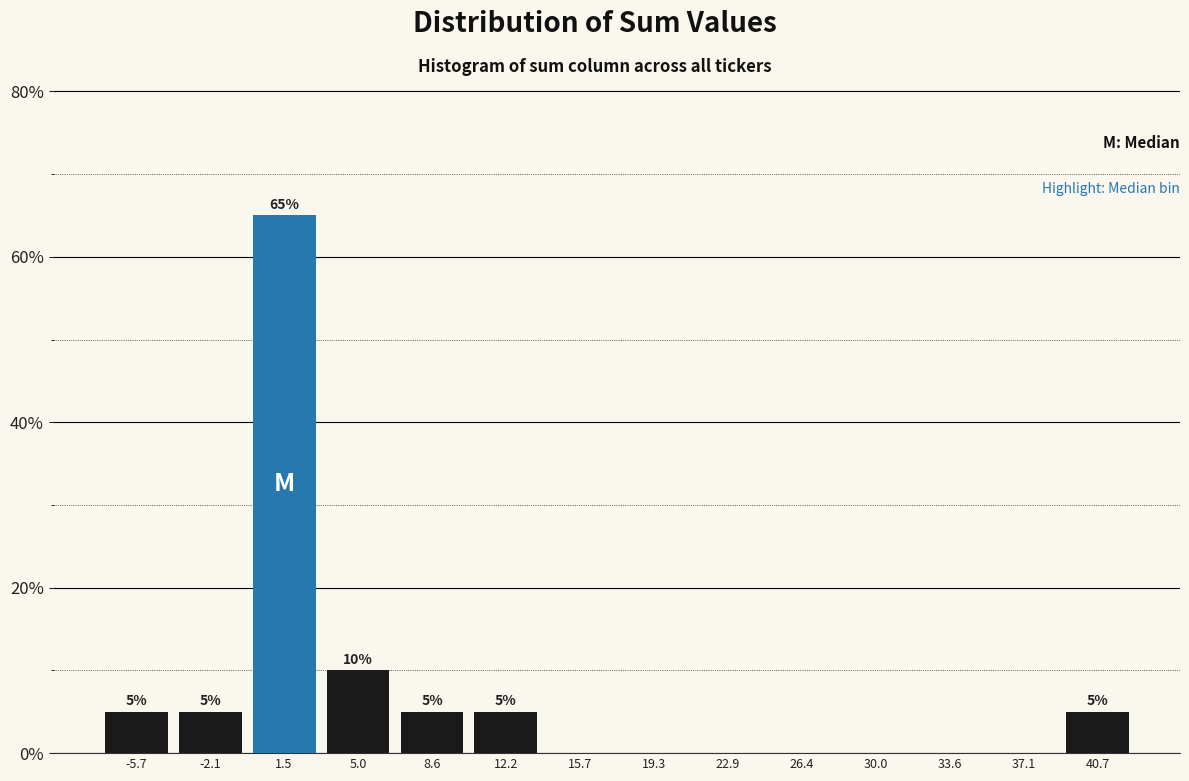

Which range on the x-axis has the tallest bar?

-0.5 to 3.5